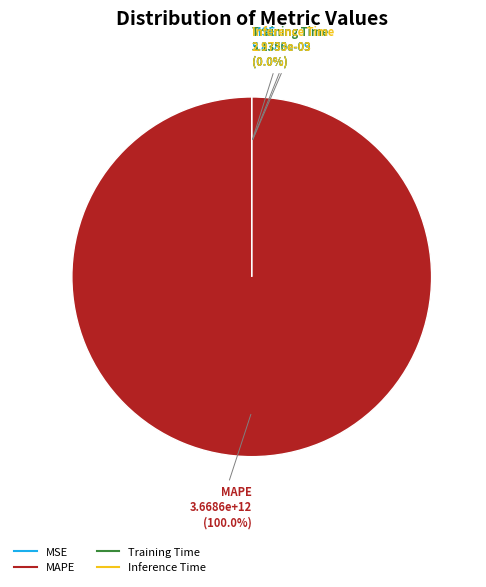

How many slices are in this pie chart?

4